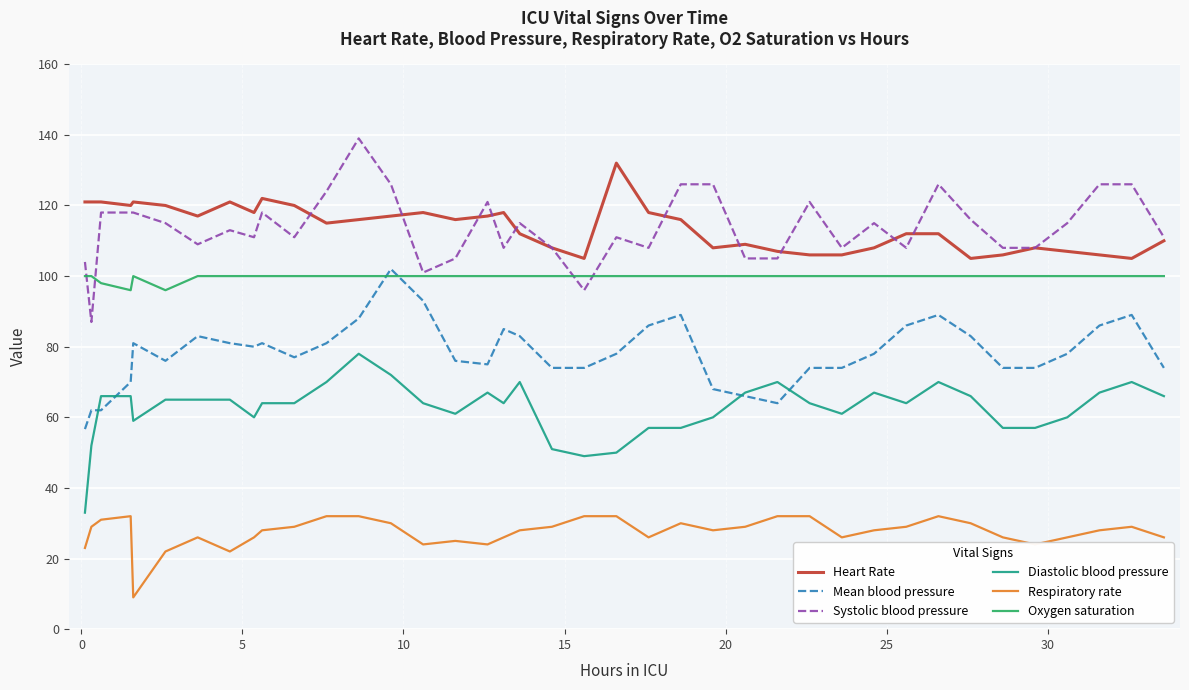

What is the smallest value displayed?

9.0